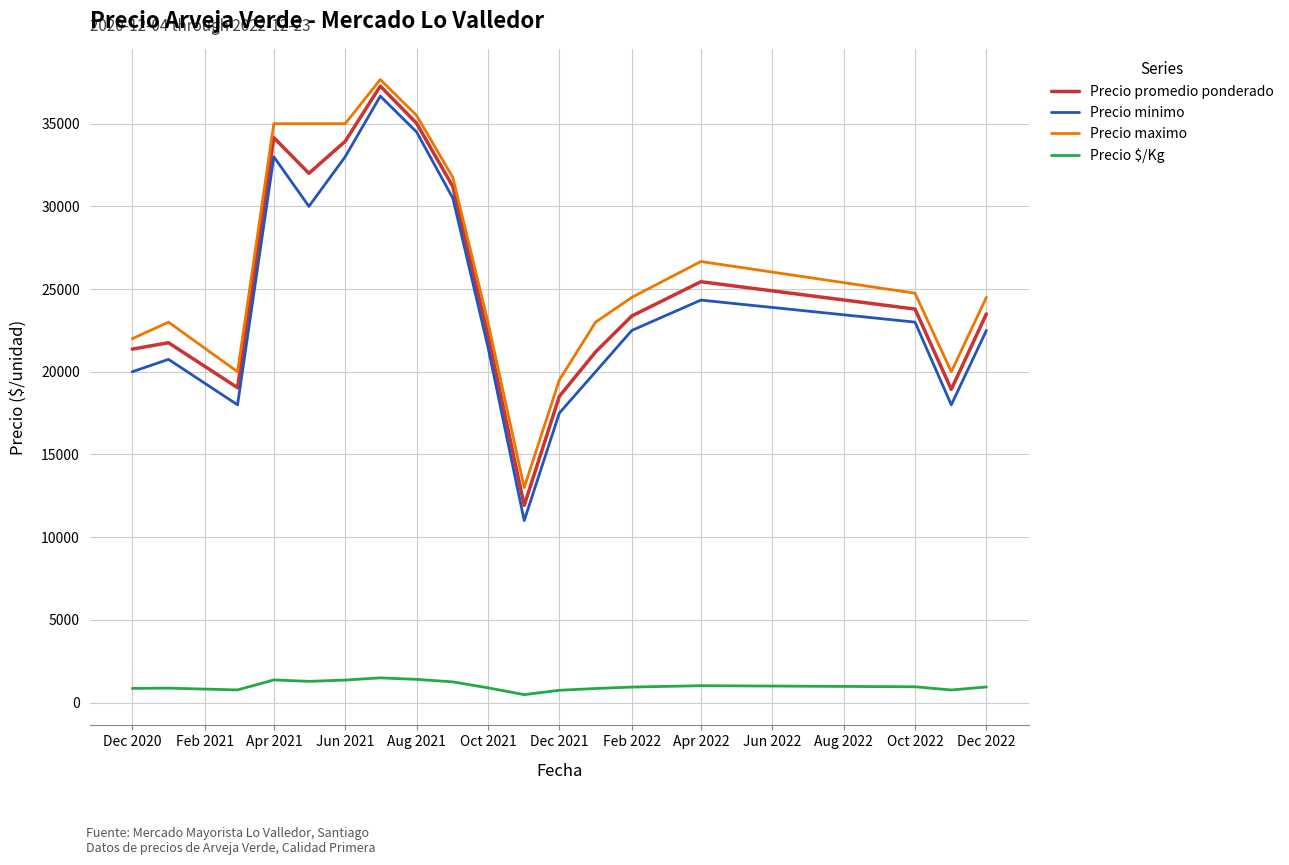

What are all the series names shown in the legend?

Precio promedio ponderado, Precio minimo, Precio maximo, Precio $/Kg